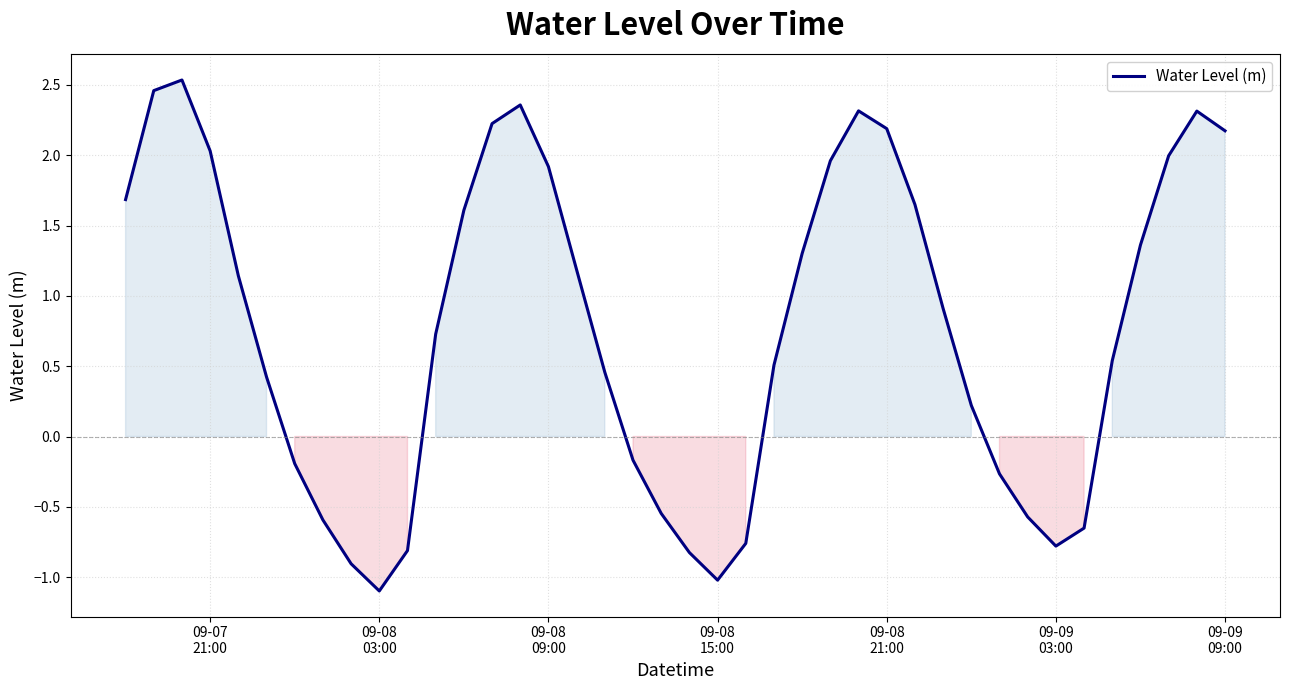

What is the minimum value shown in the chart?

-1.1